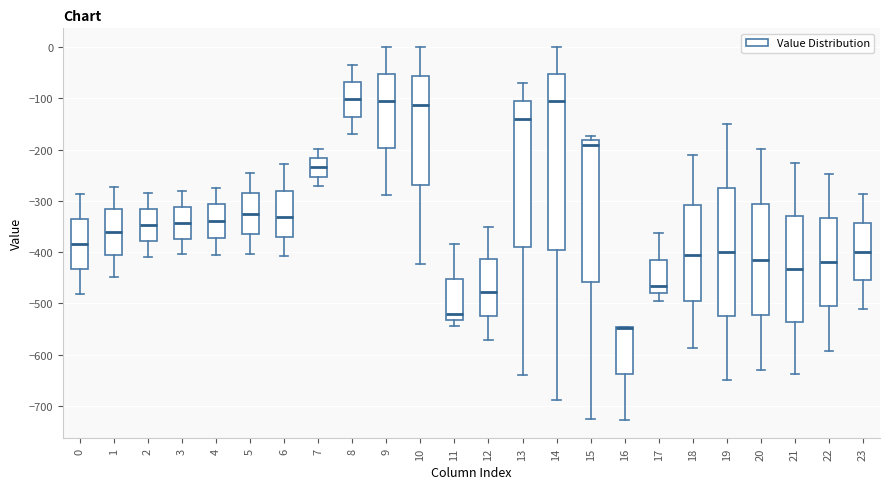

Reading left to right, read every box against the y-axis: the position of its median line, the range the box covers, and the ends of its whiskers. The values are not printed on the chart, so give them approximately, as read against the axis.

0: median -380, box -430 to -340, whiskers -480 to -290
1: median -360, box -410 to -320, whiskers -450 to -270
2: median -350, box -380 to -320, whiskers -410 to -290
3: median -340, box -370 to -310, whiskers -400 to -280
4: median -340, box -370 to -310, whiskers -400 to -270
5: median -330, box -360 to -290, whiskers -400 to -250
6: median -330, box -370 to -280, whiskers -410 to -230
7: median -230, box -250 to -220, whiskers -270 to -200
8: median -100, box -140 to -70, whiskers -170 to -40
9: median -100, box -200 to -50, whiskers -290 to 0
10: median -110, box -270 to -60, whiskers -420 to 0
11: median -520, box -530 to -450, whiskers -540 to -380
12: median -480, box -520 to -410, whiskers -570 to -350
13: median -140, box -390 to -110, whiskers -640 to -70
14: median -110, box -400 to -50, whiskers -690 to 0
15: median -190, box -460 to -180, whiskers -730 to -170
16: median -550 (drawn on the box's upper edge), box -640 to -550, whiskers -730 to -550
17: median -470, box -480 to -410, whiskers -490 to -360
18: median -410, box -500 to -310, whiskers -590 to -210
19: median -400, box -520 to -280, whiskers -650 to -150
20: median -410, box -520 to -310, whiskers -630 to -200
21: median -430, box -540 to -330, whiskers -640 to -230
22: median -420, box -510 to -330, whiskers -590 to -250
23: median -400, box -460 to -340, whiskers -510 to -290